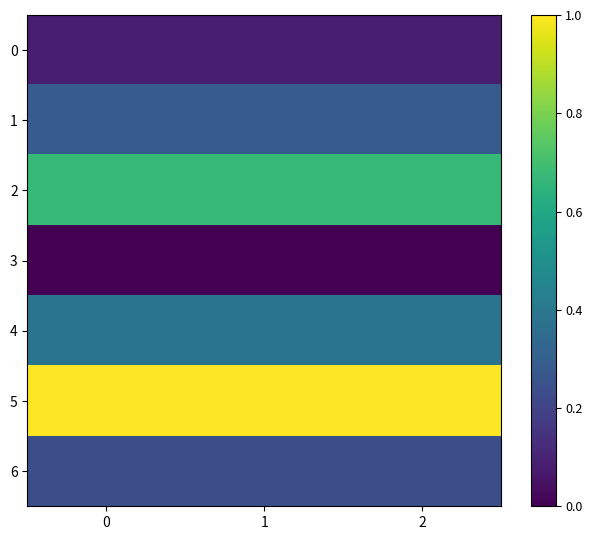

Reading left to right, extract all data points from this chart.

0: 0=0.1	1=0.1	2=0.1
1: 0=0.3	1=0.3	2=0.3
2: 0=0.7	1=0.7	2=0.7
3: 0=0.0	1=0.0	2=0.0
4: 0=0.4	1=0.4	2=0.4
5: 0=1.0	1=1.0	2=1.0
6: 0=0.2	1=0.2	2=0.2